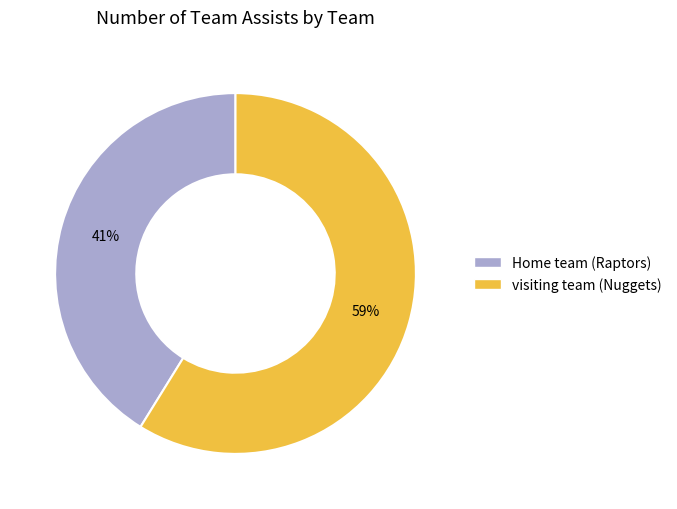

Approximately how many times larger is the value at visiting team (Nuggets) compared to Home team (Raptors)?

1.4